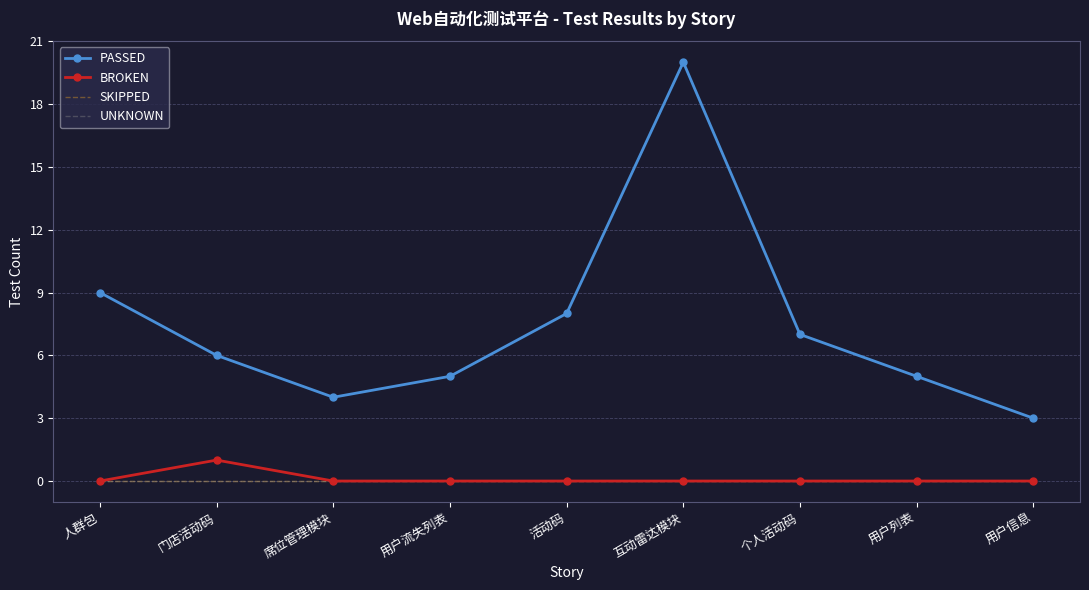

What is the difference between the highest and lowest values at 用户信息?

3